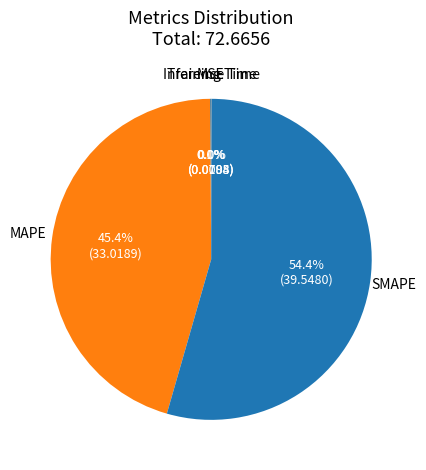

To the nearest percent, what is the difference between the largest and smallest slice percentages?

54%